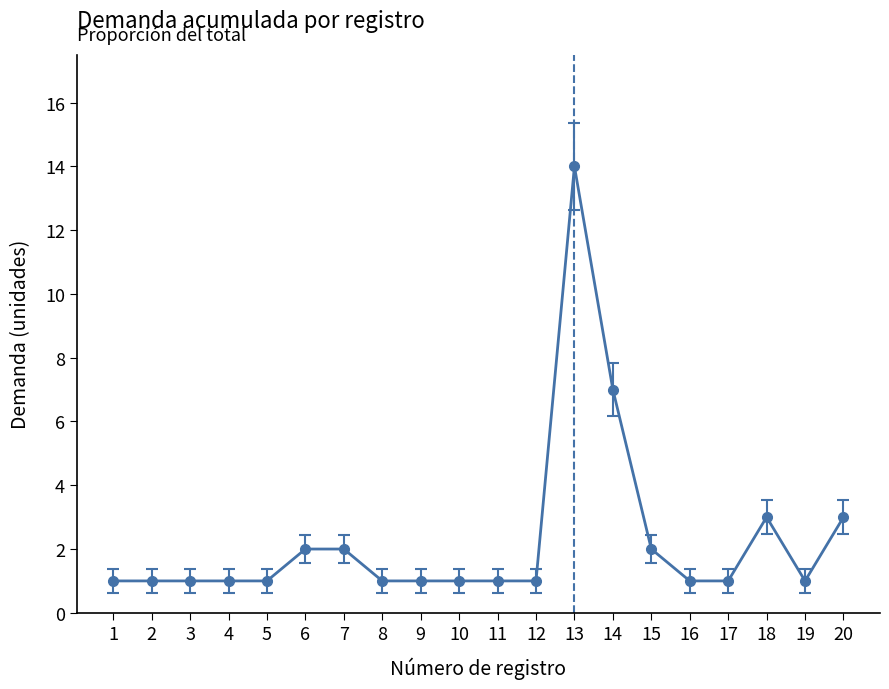

What is the difference between the maximum and minimum values?

13